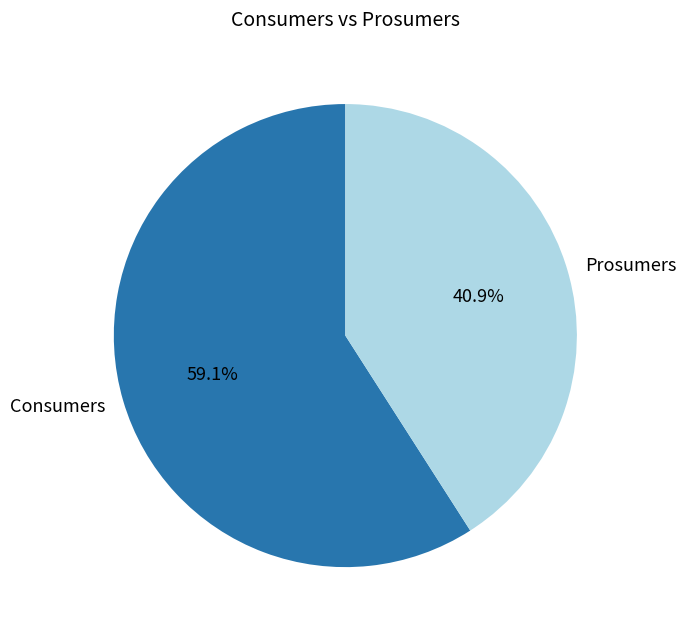

Rank the categories by value from highest to lowest.

Consumers, Prosumers